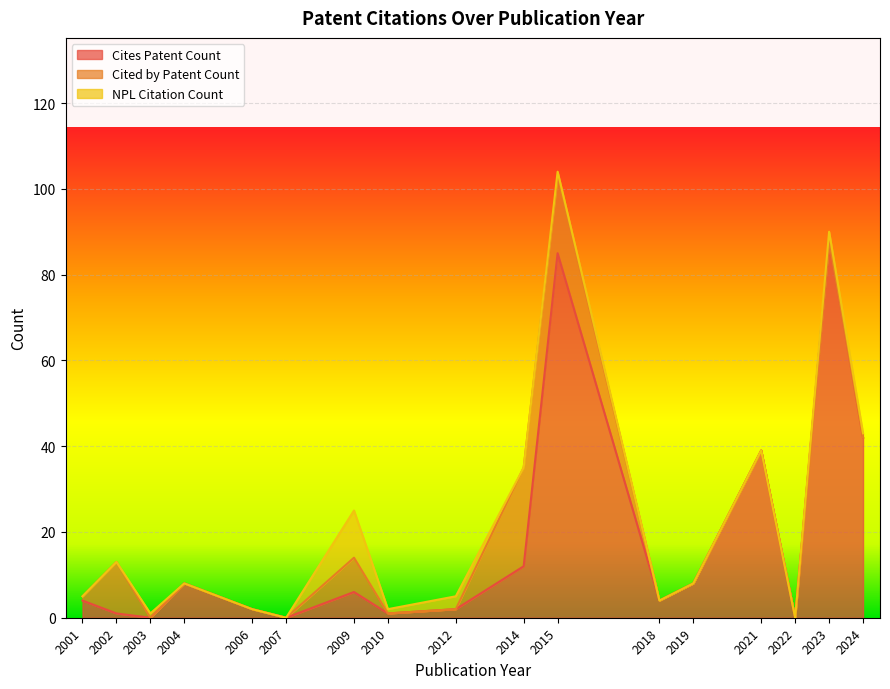

At which category is the sum across all series the highest?

2015